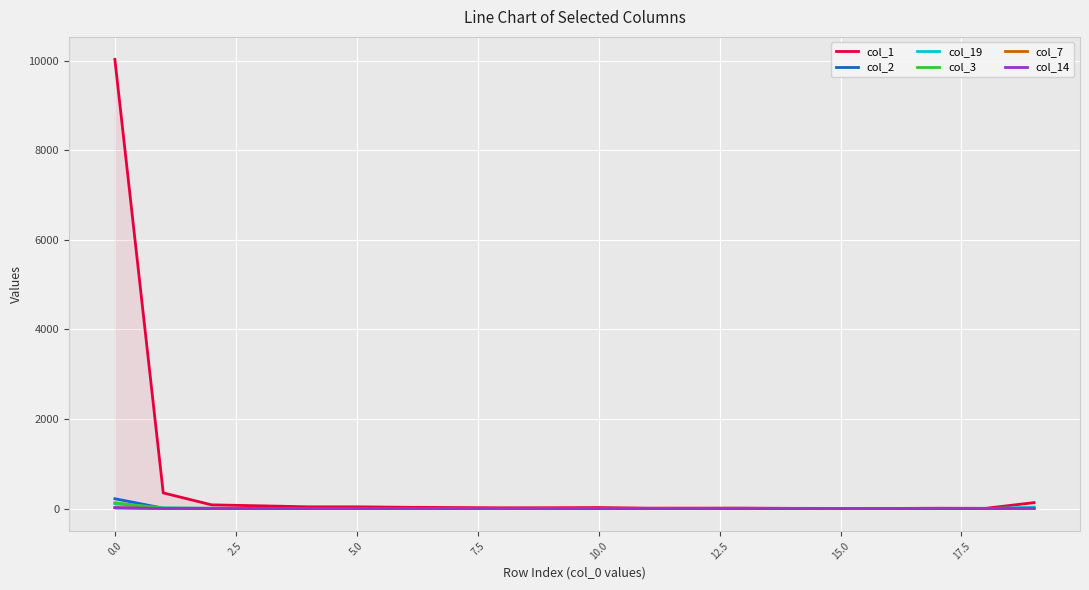

Where does the col_2 series first go above 1?

0.0